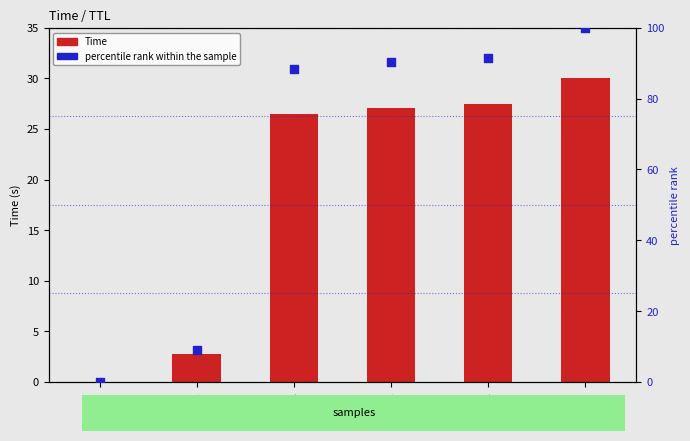

Is the value of Time at TTL=2 greater than the value of percentile rank within the sample at TTL=22?

No